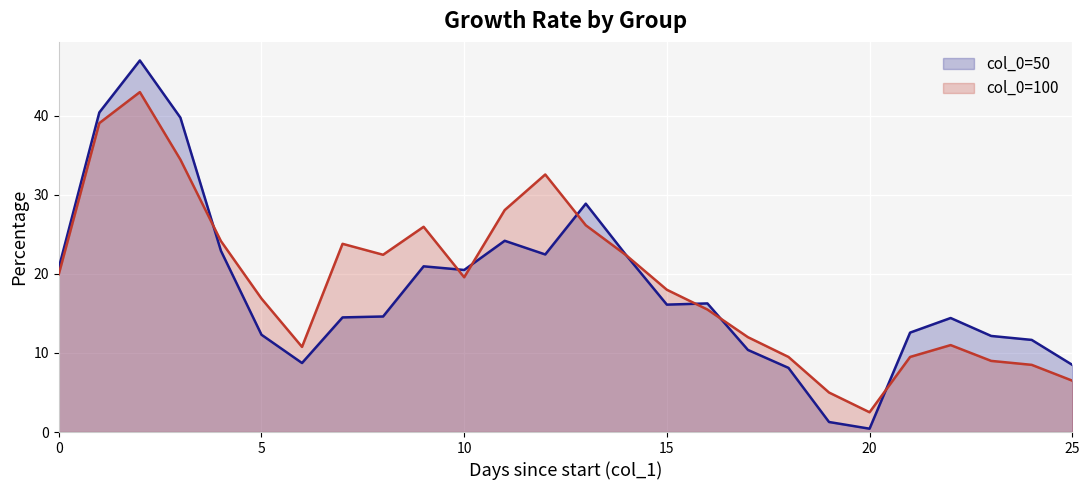

Which series ends up on top after the final intersection of col_0=100 (line) and col_0=50 (line)?

col_0=50 (line)